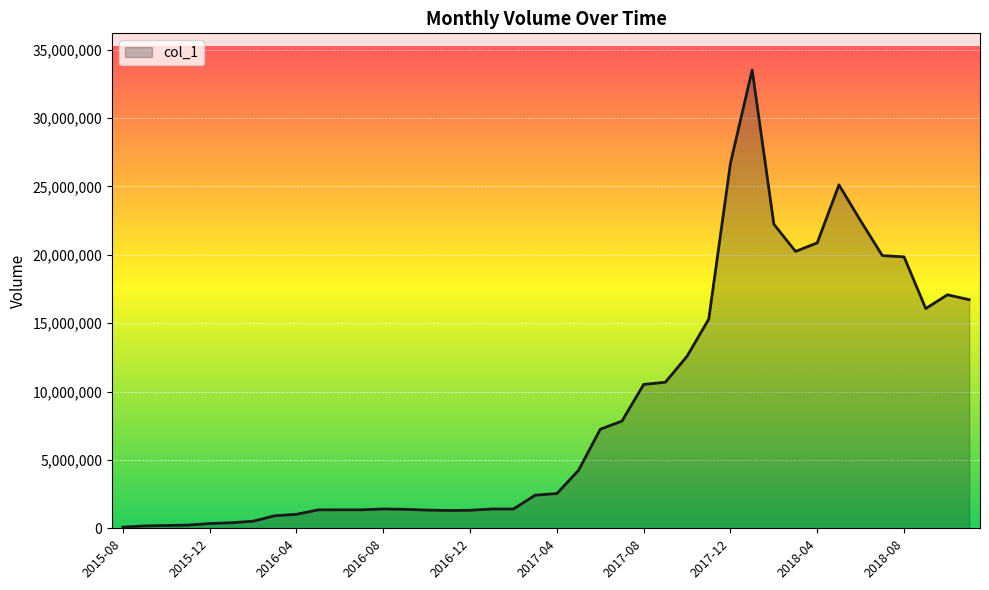

What is the difference between the maximum and minimum values?

33419158